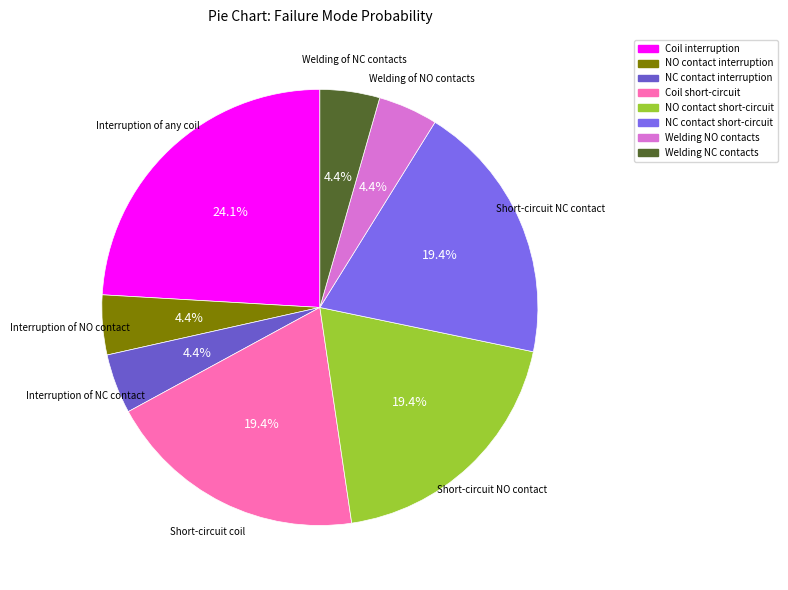

Which slice is the smallest?

Interruption of NO contact